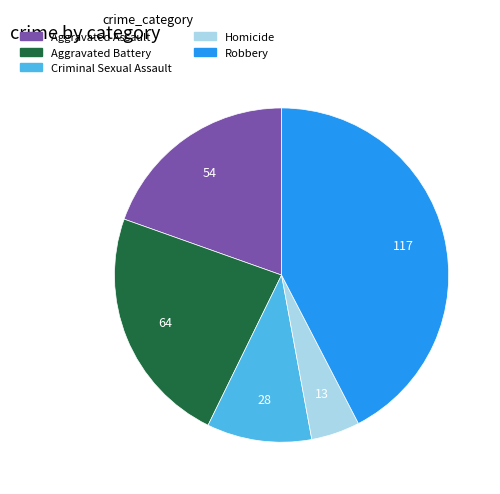

Do Aggravated Battery and Aggravated Assault together represent more than half of the pie?

No